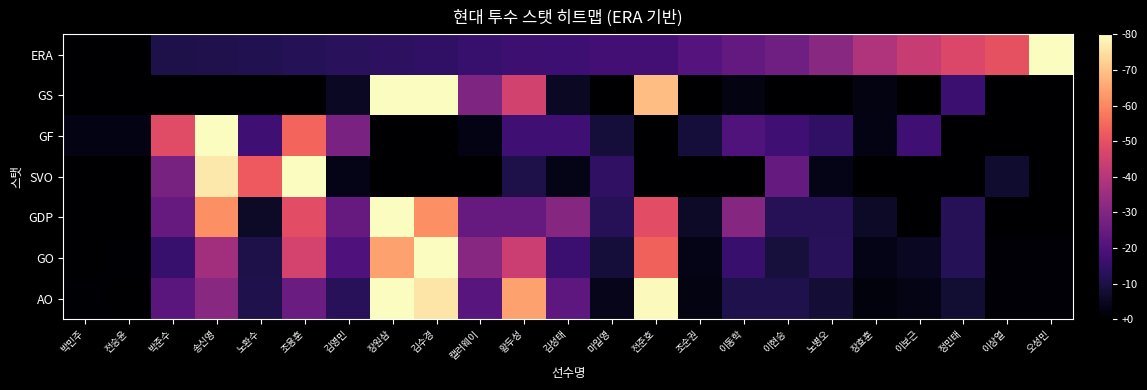

Between 조용훈 and 전준호, which is larger?

전준호